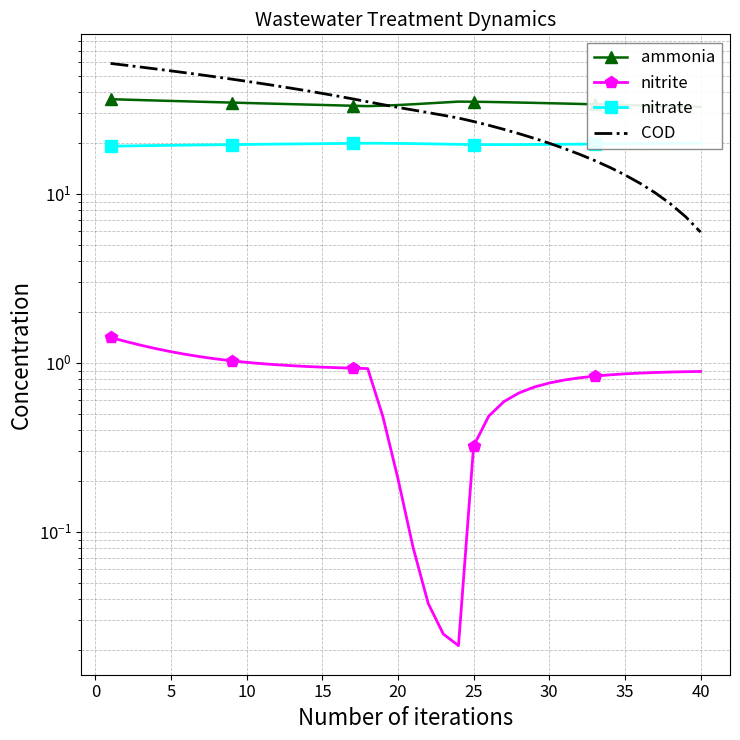

How many interior local valleys does the ammonia series have?

1